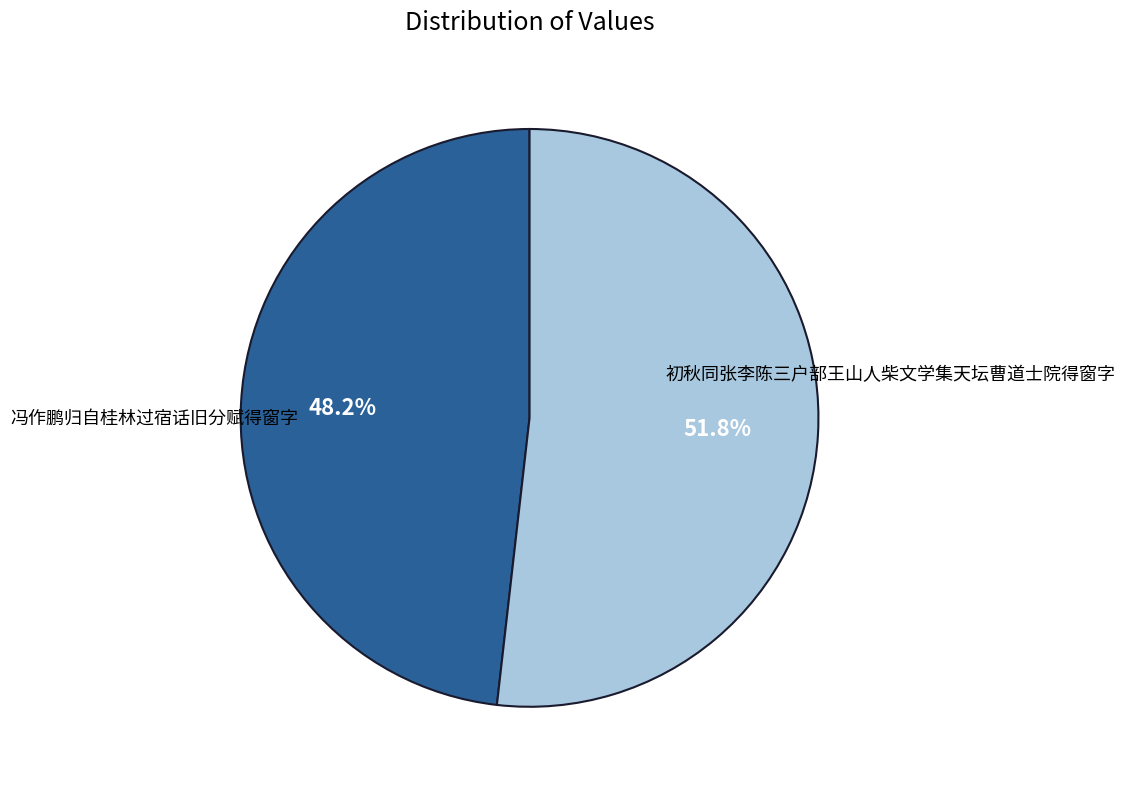

Is there any slice that represents more than half of the pie?

Yes